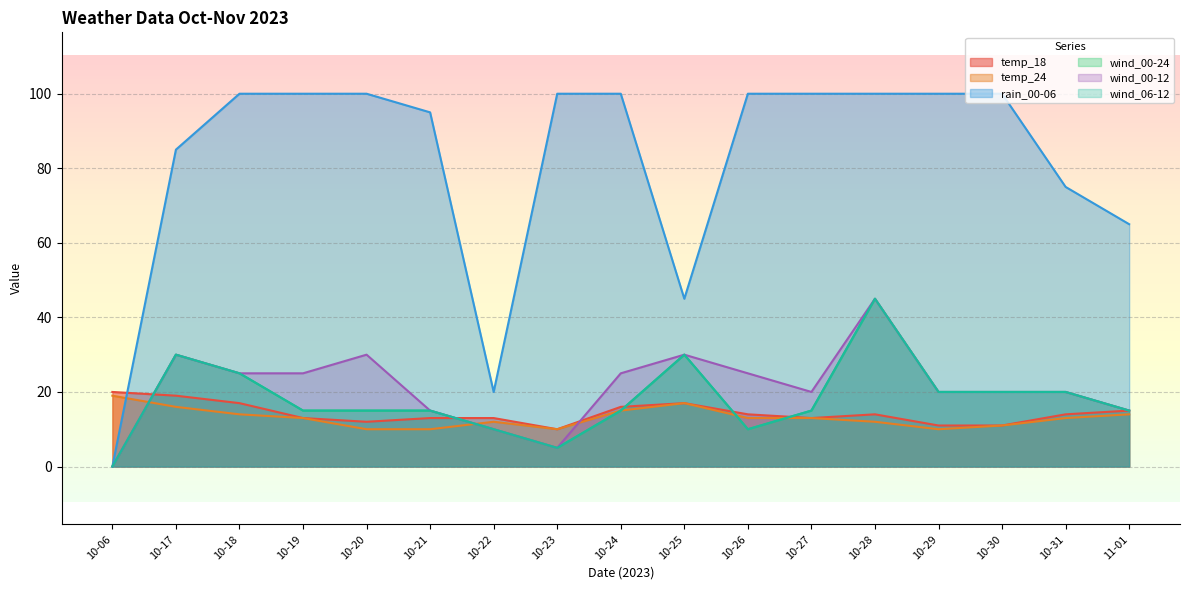

Which series has the widest spread of values?

rain_00-06